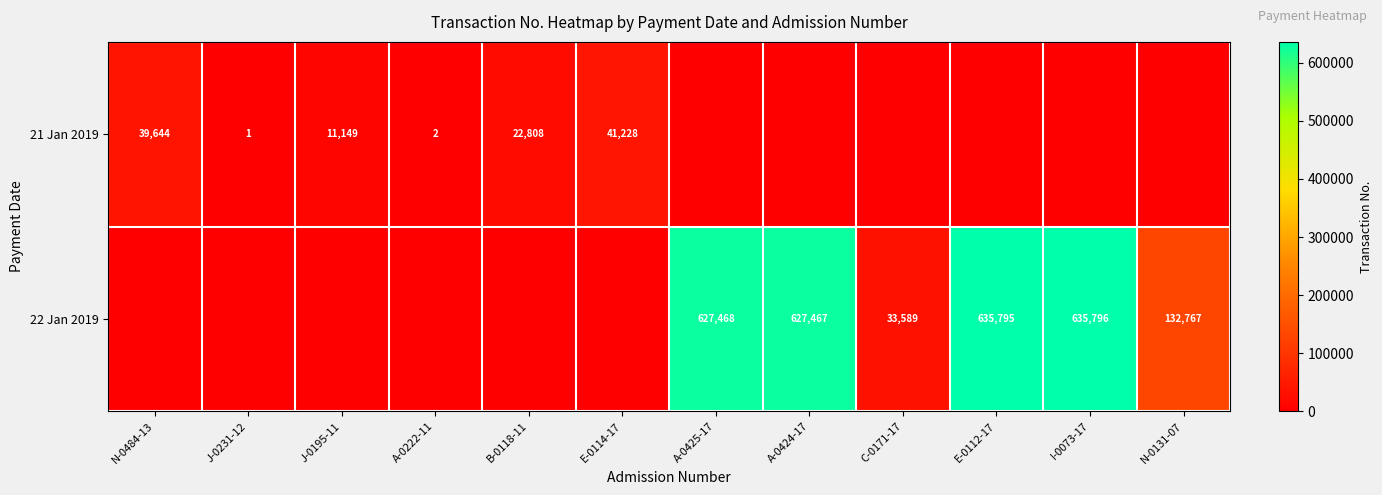

The value of 21 Jan 2019 at J-0195-11 is 16184. True or false?

False